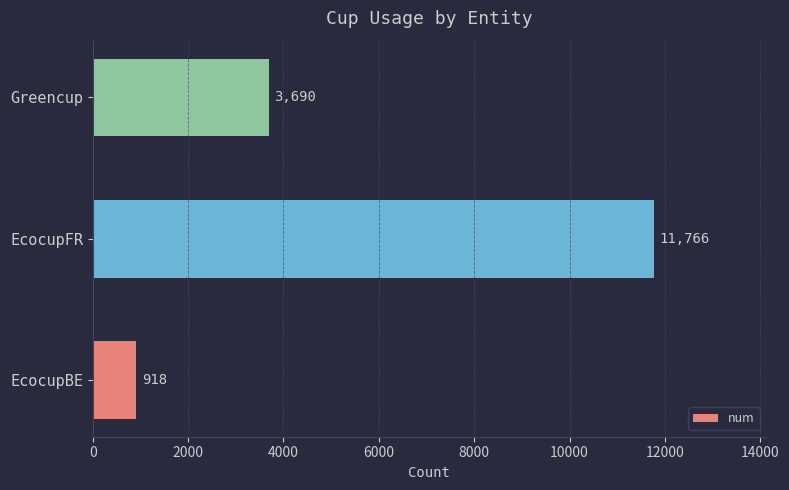

Does the chart contain stacked bars?

No